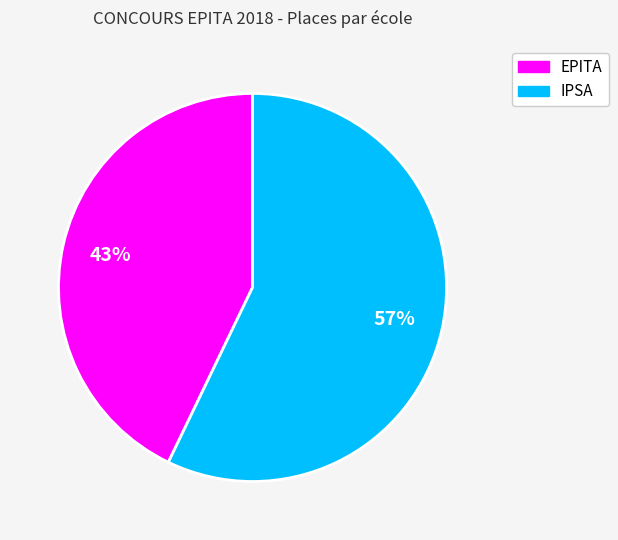

To the nearest percent, what is the combined percentage of EPITA and IPSA?

100%